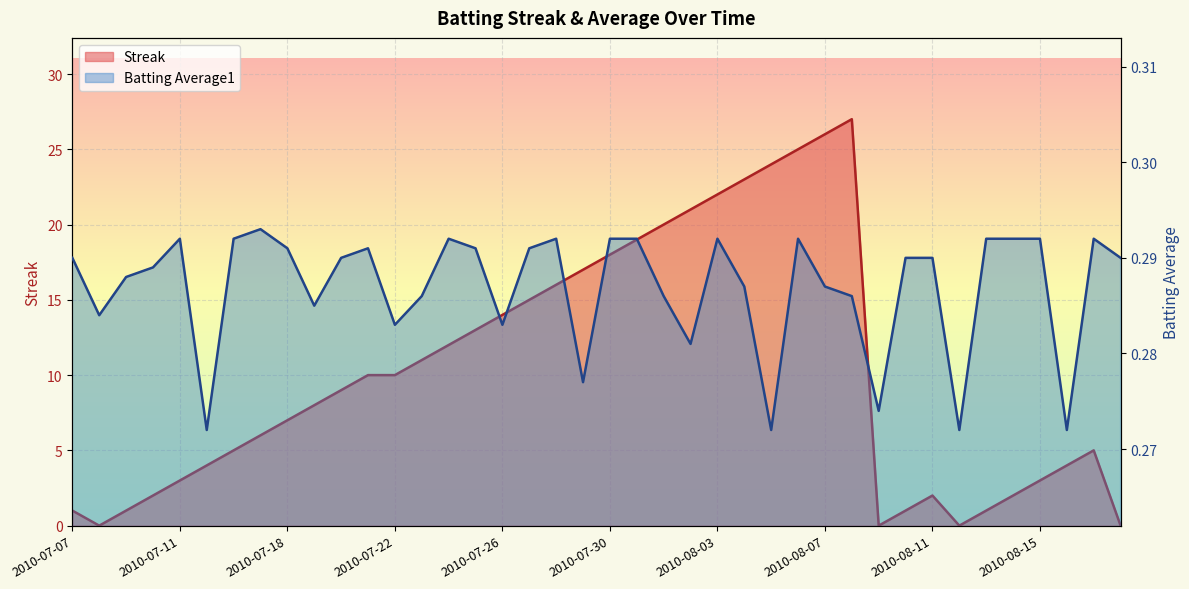

List the series in order of their peak value, highest first.

Streak, Batting Average1